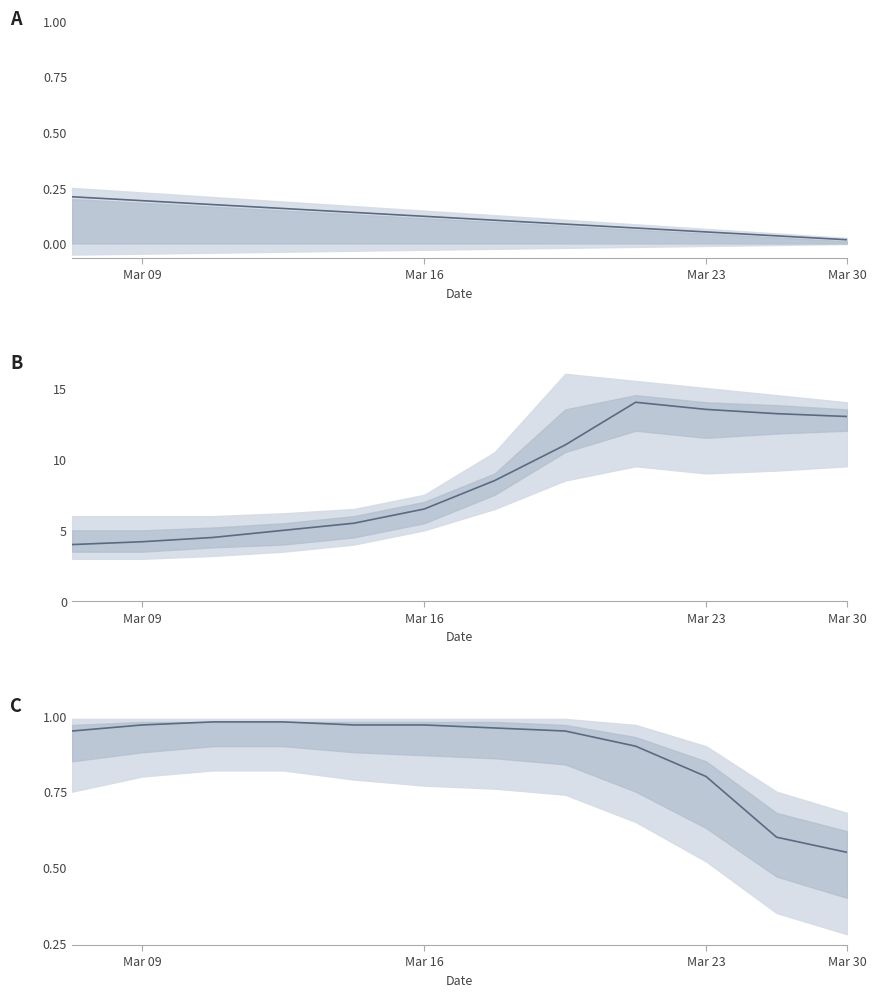

What is the sum of the Balance values at 11 and Mar 23?

0.2